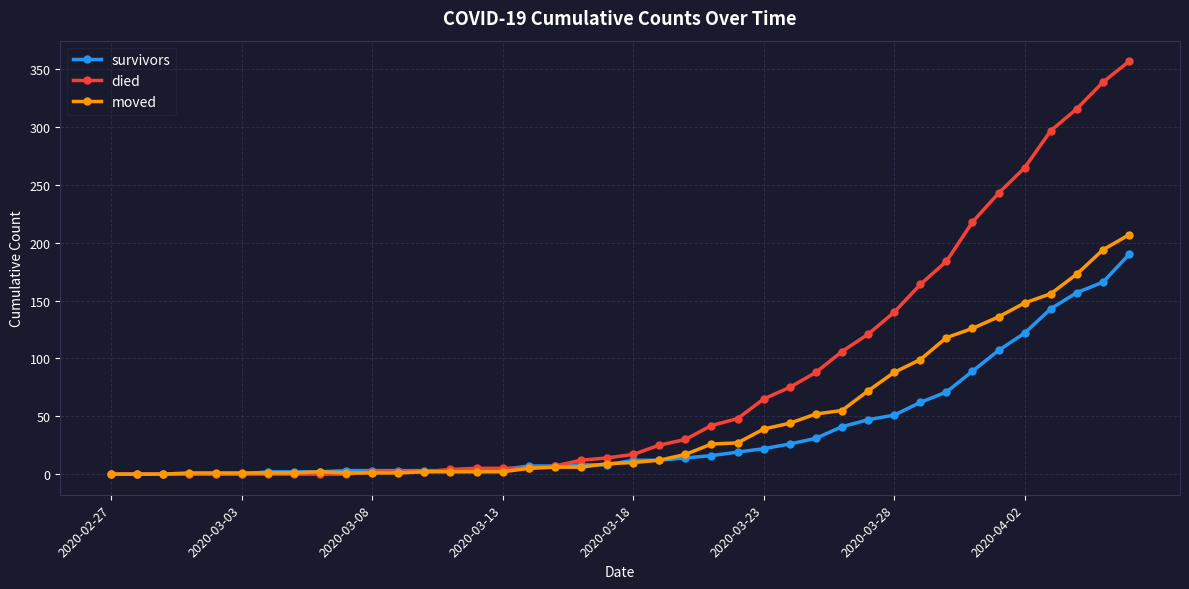

What is the maximum value for died?

357